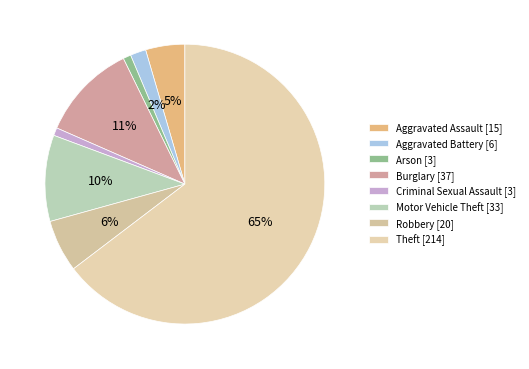

To the nearest percent, what portion does Aggravated Assault represent?

5%